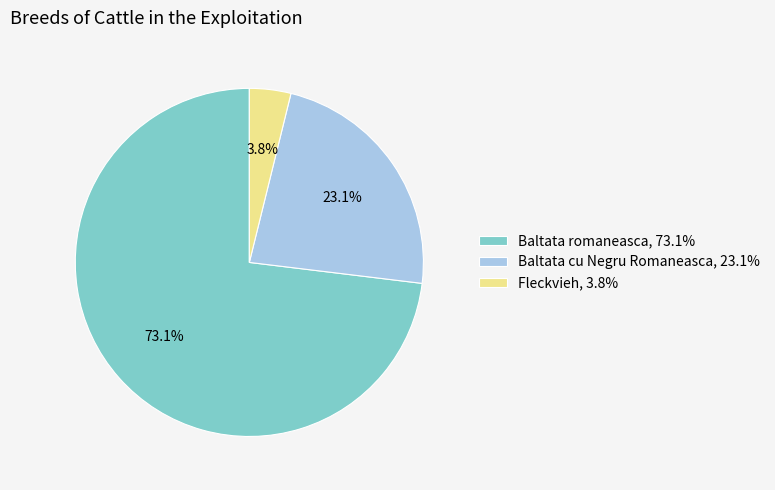

Which category accounts for the majority?

Baltata romaneasca